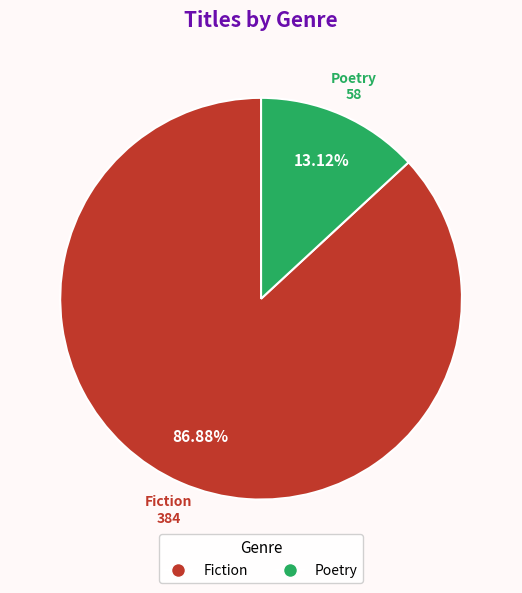

How many slices are in this pie chart?

2